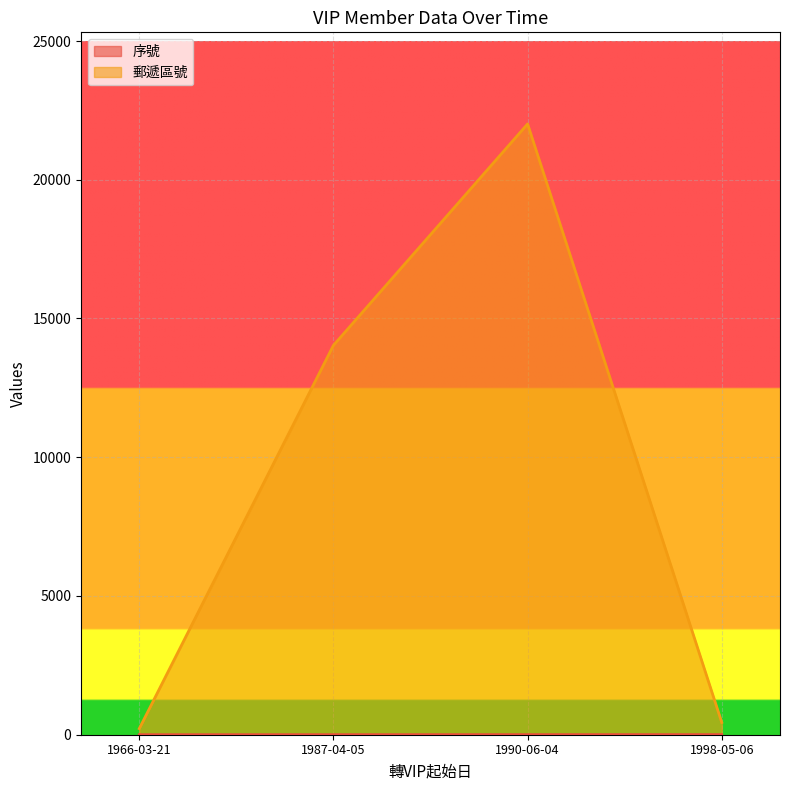

How many 序號 values are between 2 and 4?

3